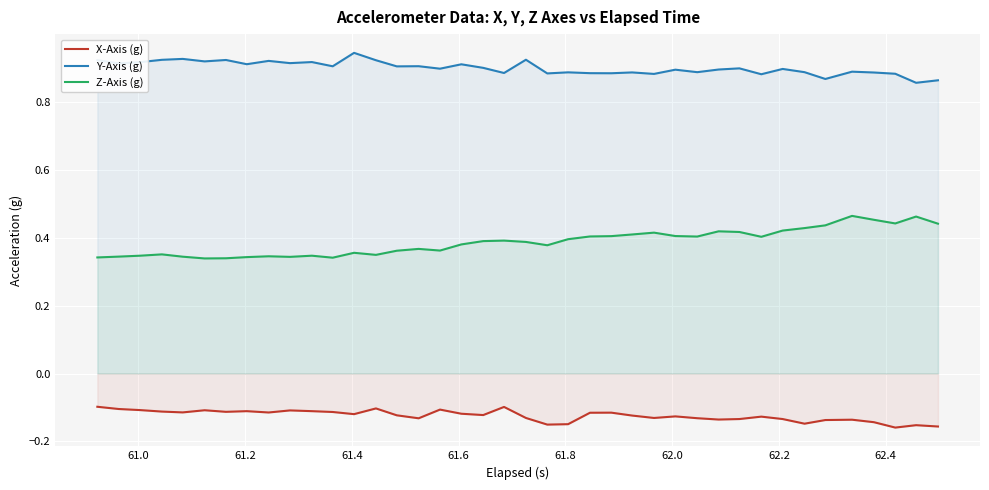

True or false: Z-Axis (g) and Y-Axis (g) cross at least once.

False